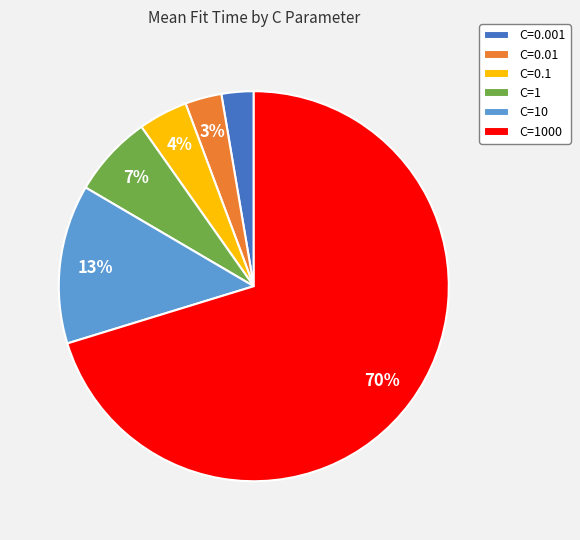

How many segments does this pie chart have?

6